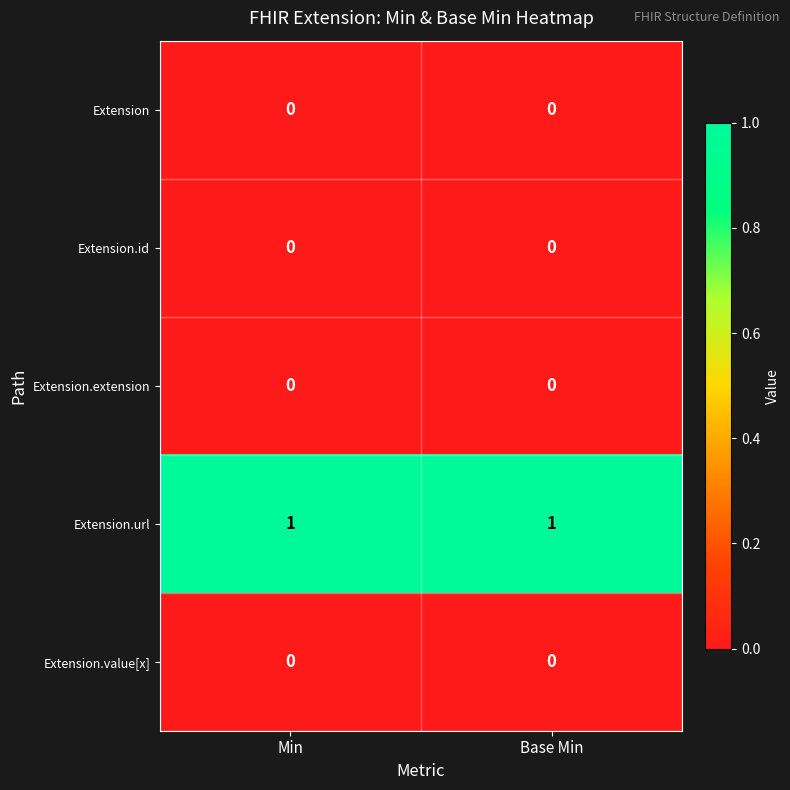

Count the number of data series in this chart.

5